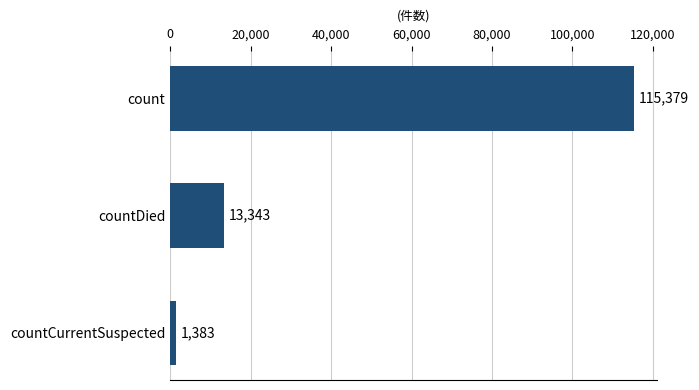

Where is the data nearest to the value 58381?

countDied